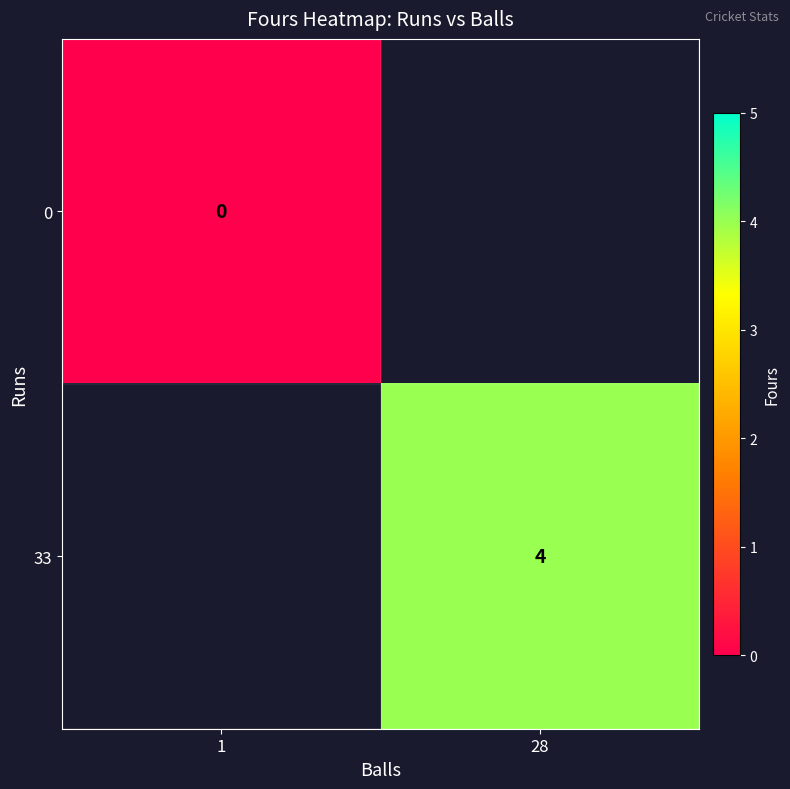

Is it true that 33 equals 4 at 28?

True